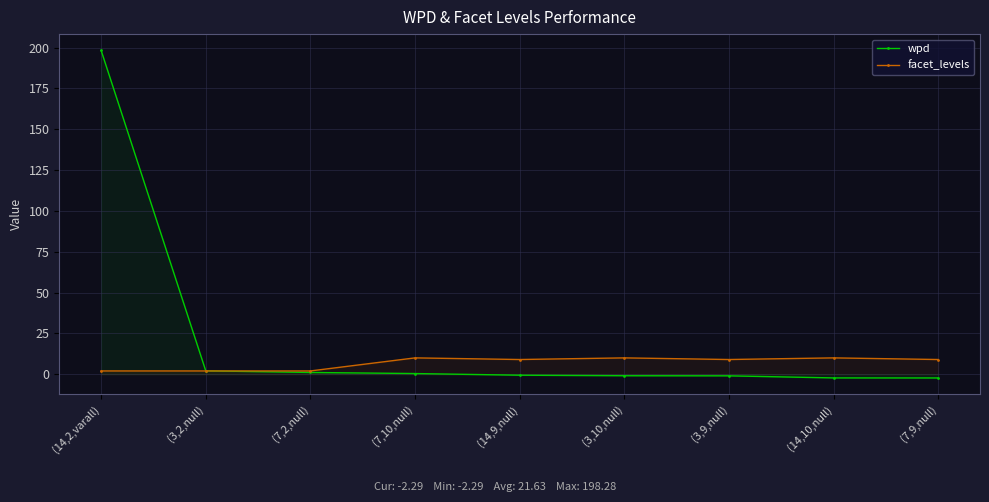

What is the sum of the wpd values at (3,9,null) and (14,9,null)?

-1.6